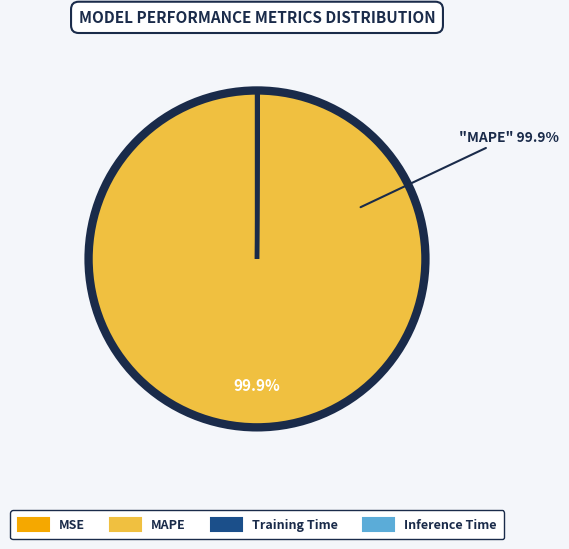

To the nearest percent, what is the average slice percentage?

25%